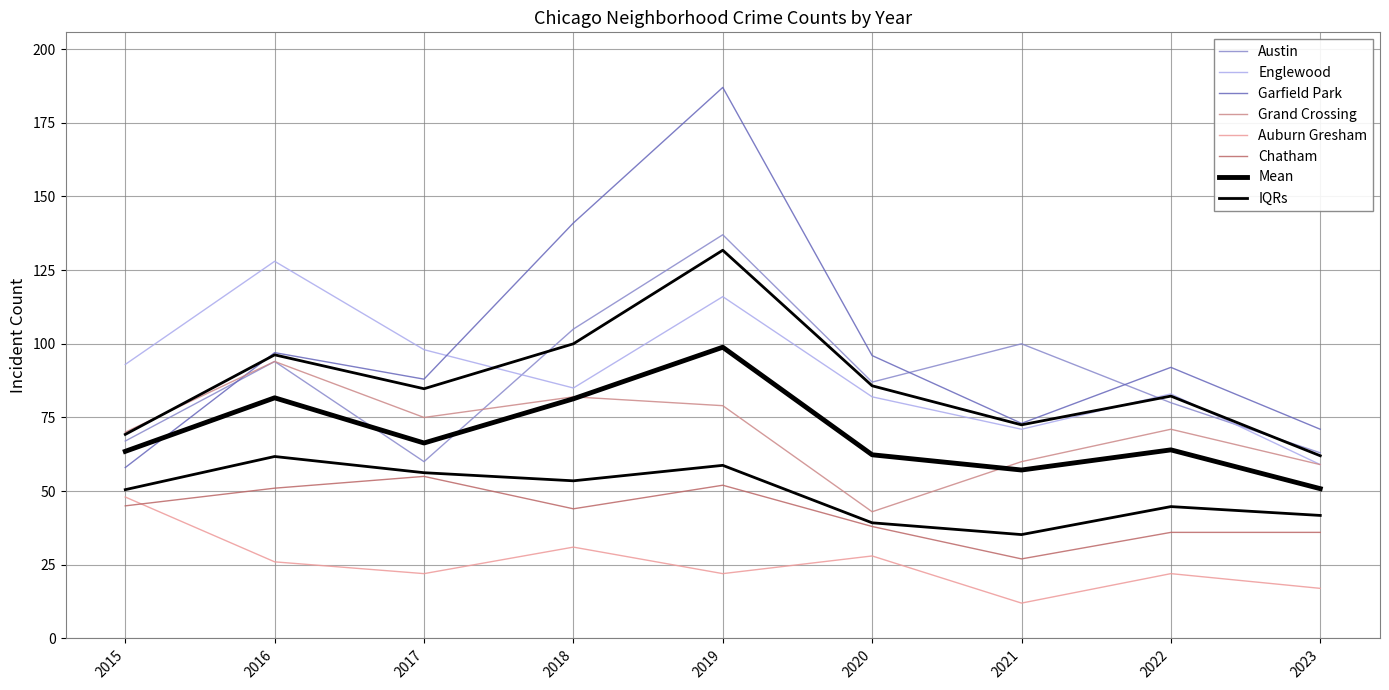

Is it true that Austin equals 33 at 2023?

False